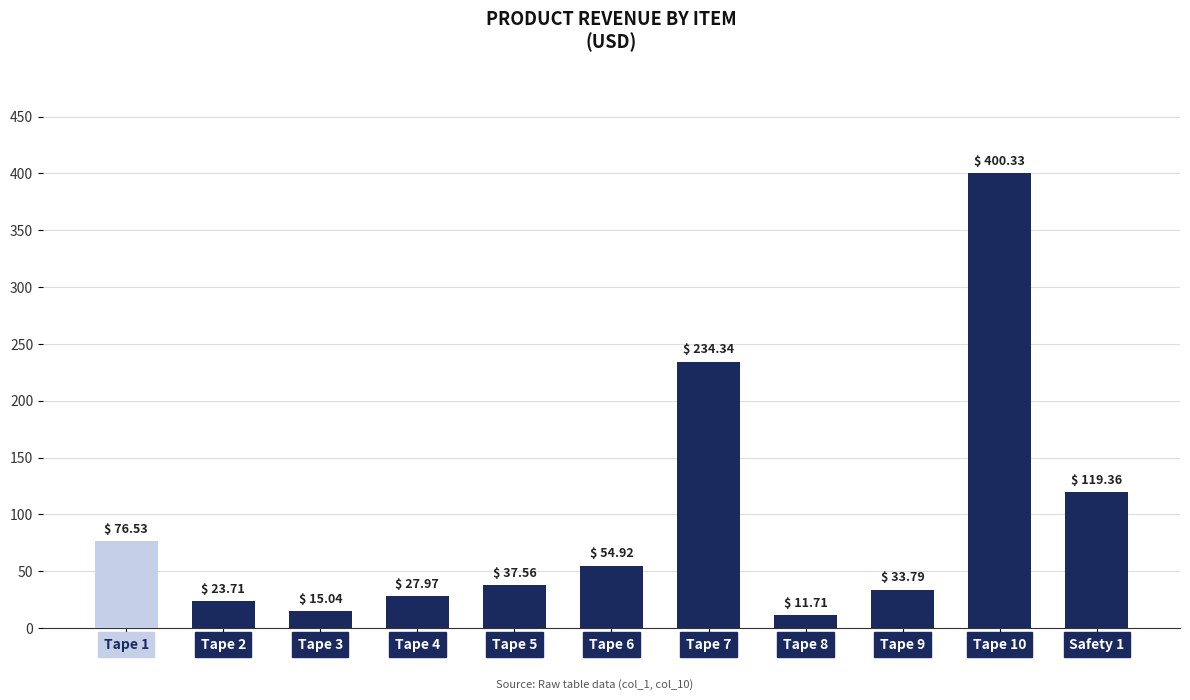

What is the average value?

94.1